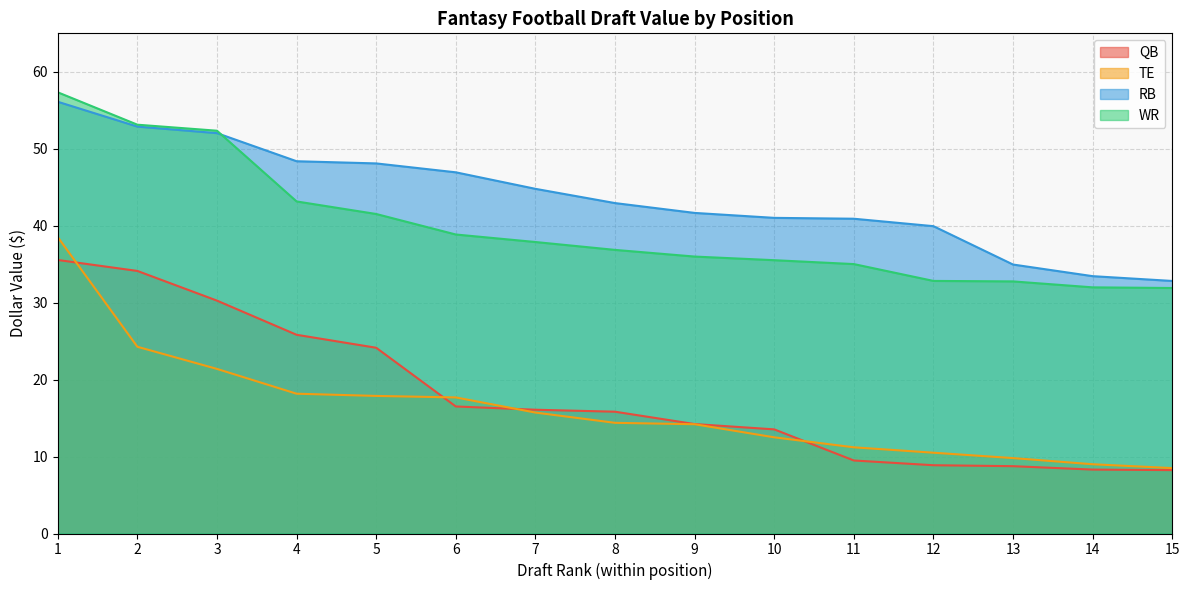

Which series changed the most between 3 and 11?

QB